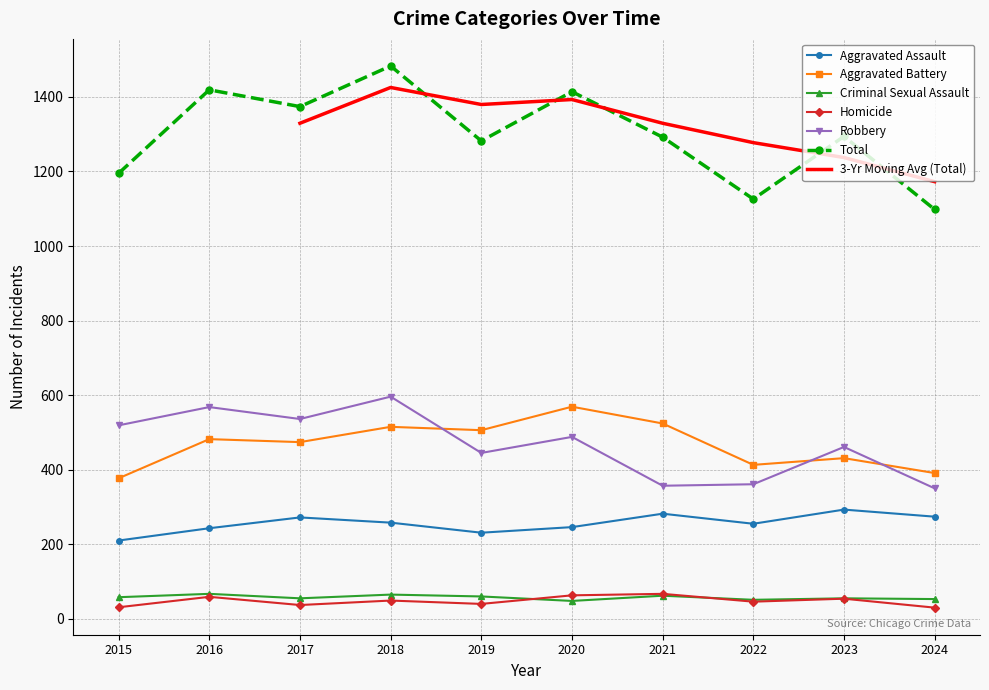

At which category does Total reach its first local peak?

2016